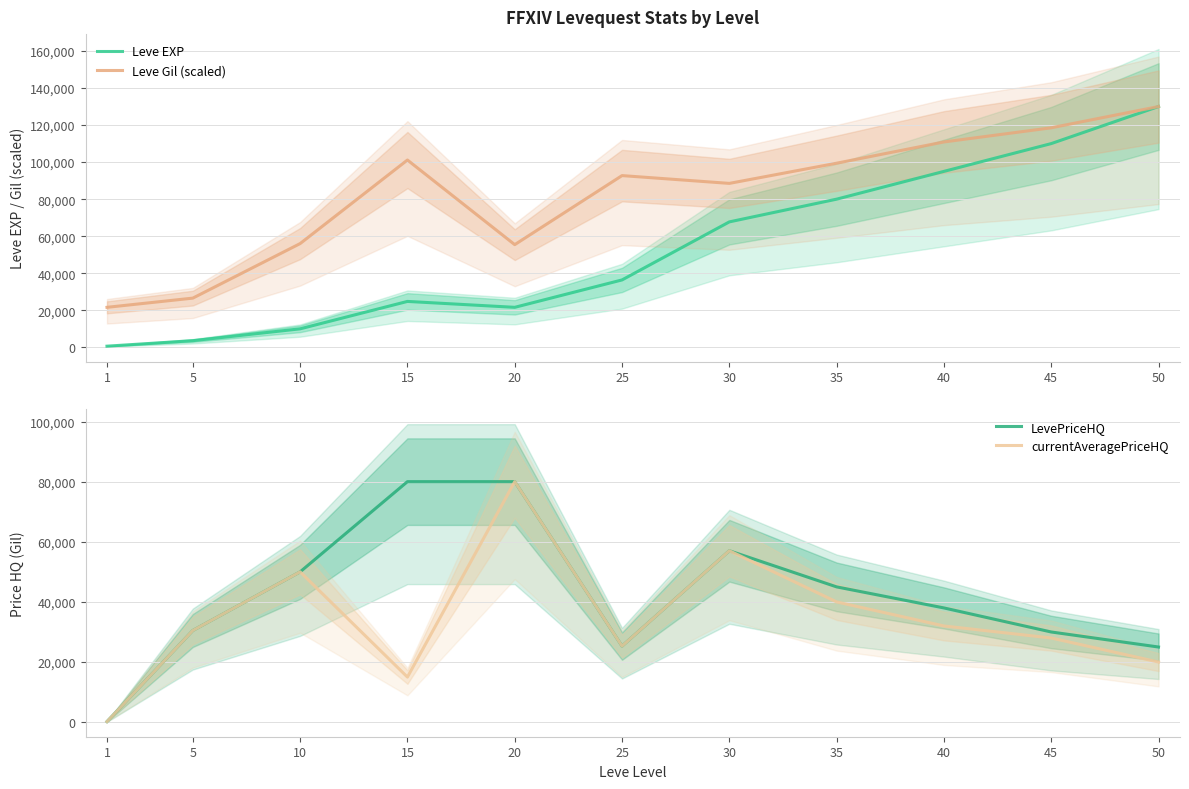

At which category does the chart reach its minimum across all series?

1